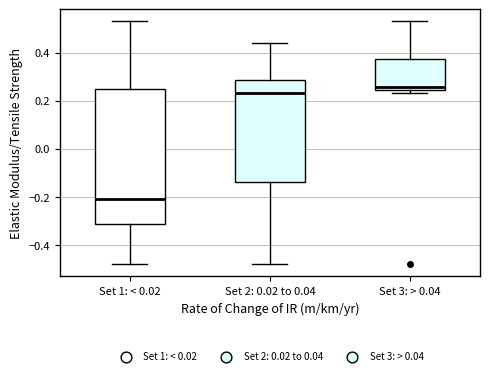

Reading left to right, read every box against the y-axis: the position of its median line, the range the box covers, and the ends of its whiskers. The values are not printed on the chart, so give them approximately, as read against the axis.

Set 1: < 0.02: median -0.20, box -0.32 to 0.24, whiskers -0.48 to 0.52
Set 2: 0.02 to 0.04: median 0.24, box -0.14 to 0.28, whiskers -0.48 to 0.44
Set 3: > 0.04: median 0.26, box 0.24 to 0.38, whiskers 0.24 (just below the box's lower edge) to 0.52